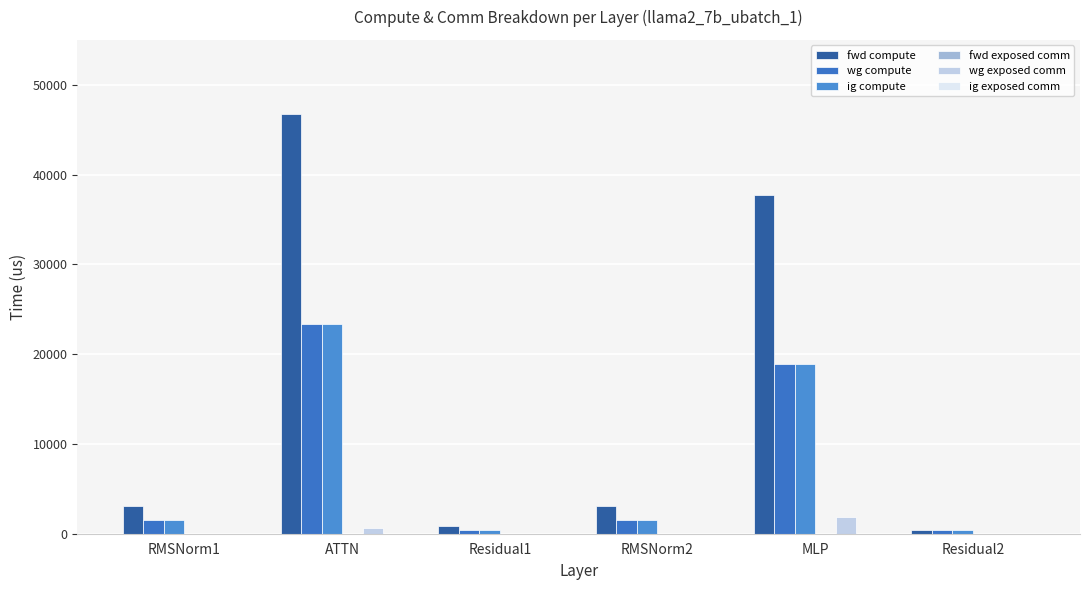

True or false: fwd compute has a value of 3128.8 at RMSNorm2.

True